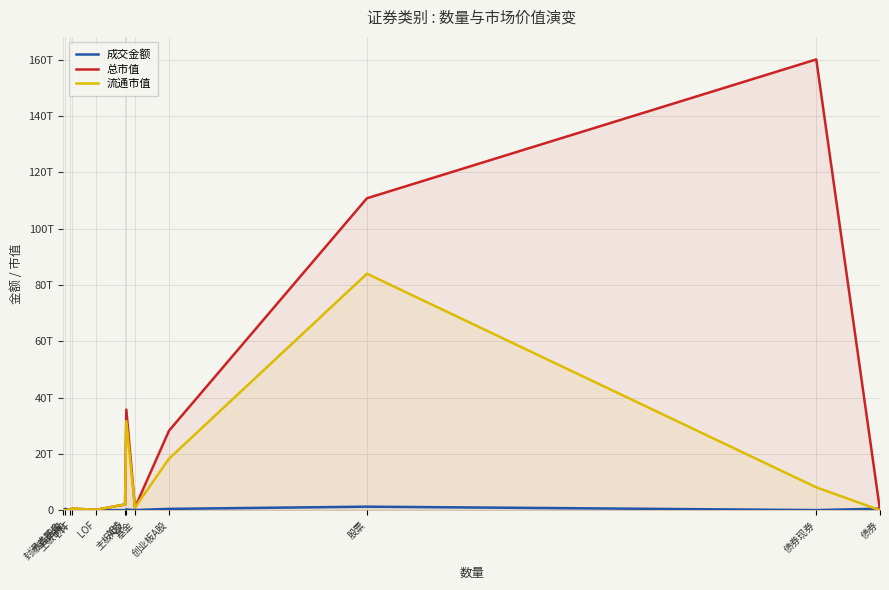

At which label does 总市值 first exceed 922419895440?

ABS